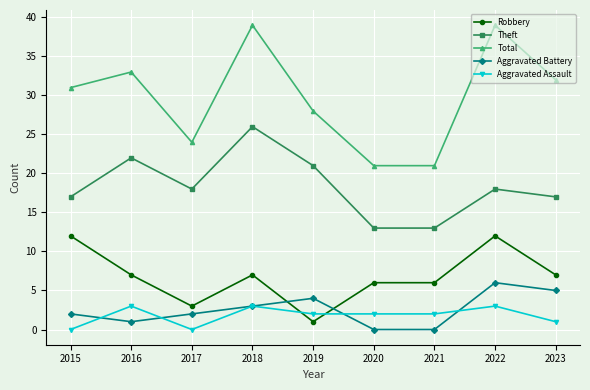

What is the difference between the maximum and minimum values in the Robbery series?

11